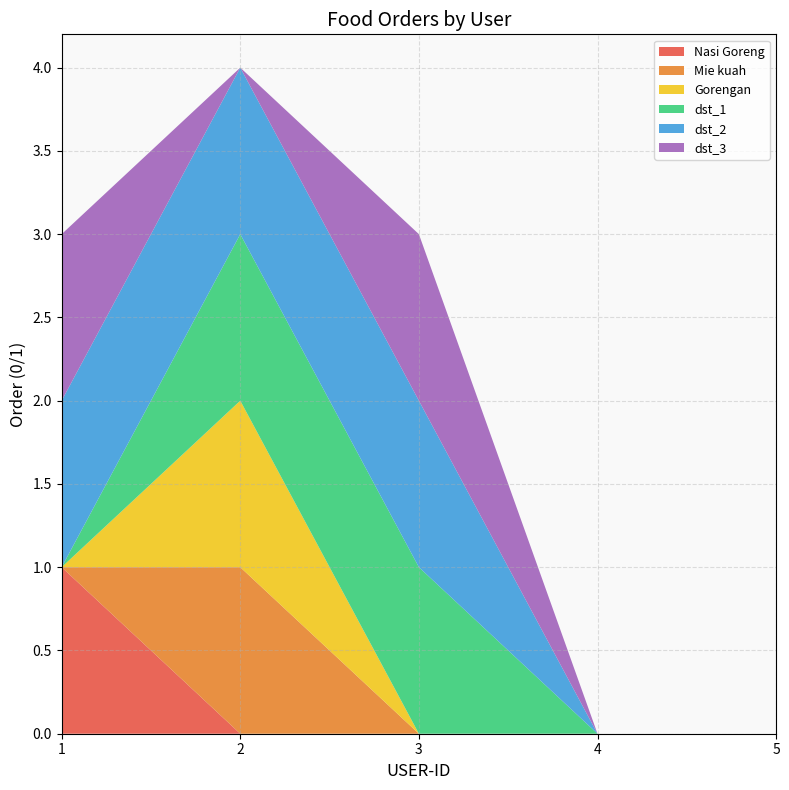

Reading left to right, transcribe all the data shown in this chart.

Nasi Goreng: 1	0	0	0	0
Mie kuah: 0	1	0	0	0
Gorengan: 0	1	0	0	0
dst_1: 0	1	1	0	0
dst_2: 1	1	1	0	0
dst_3: 1	0	1	0	0